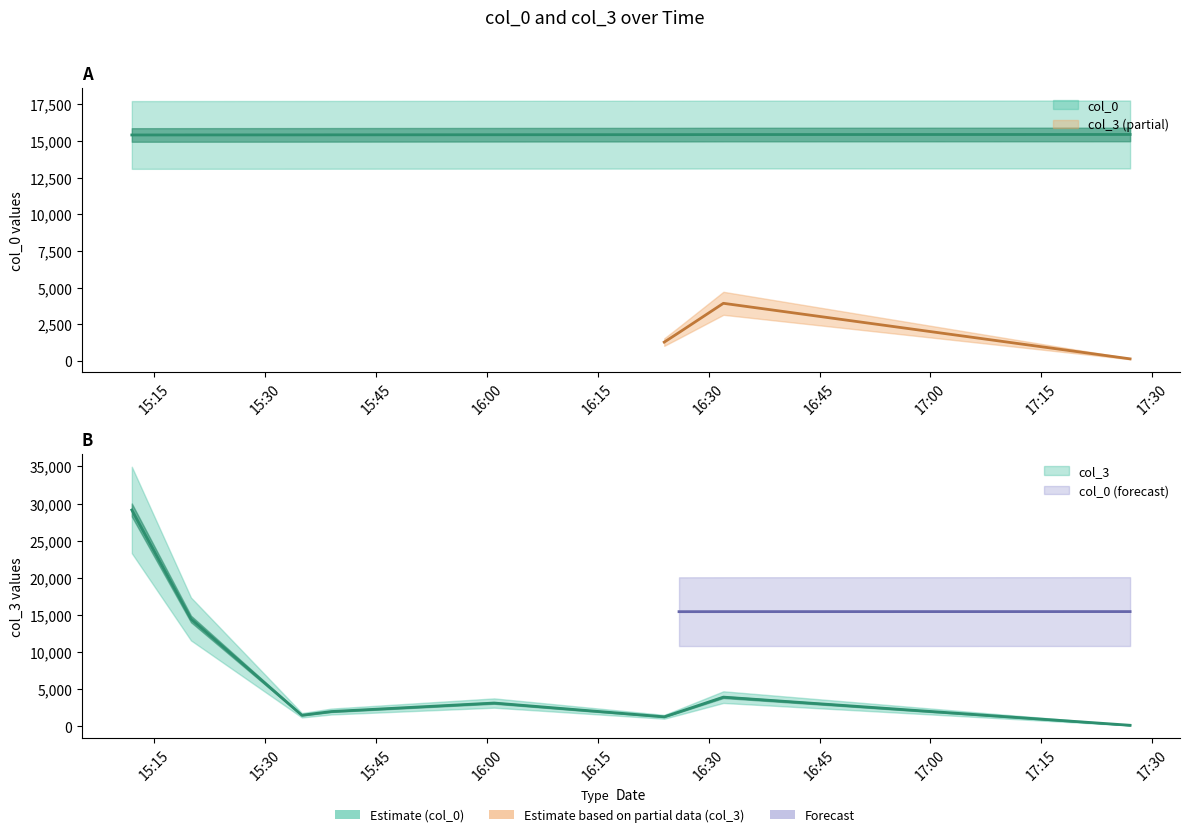

How many intersections are there between col_0 and col_3?

1